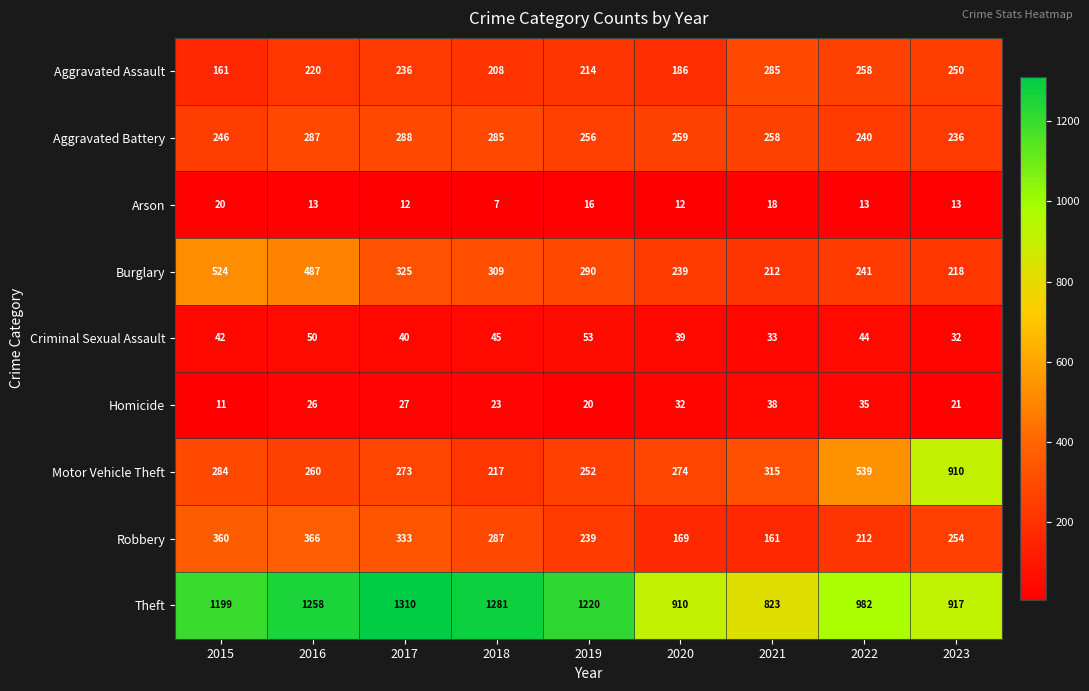

What is the greatest value displayed?

1310